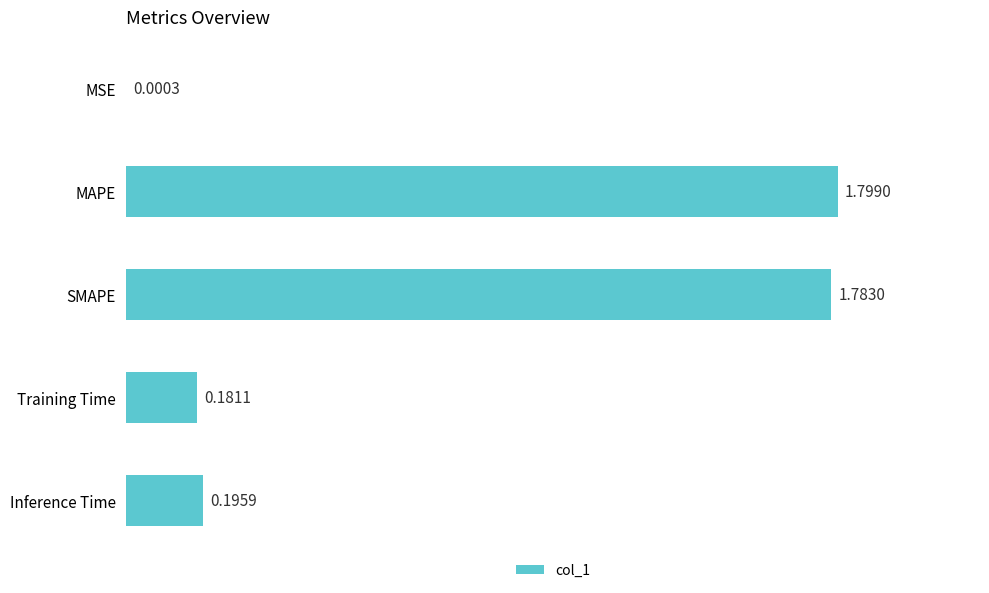

Are the bars horizontal?

Yes